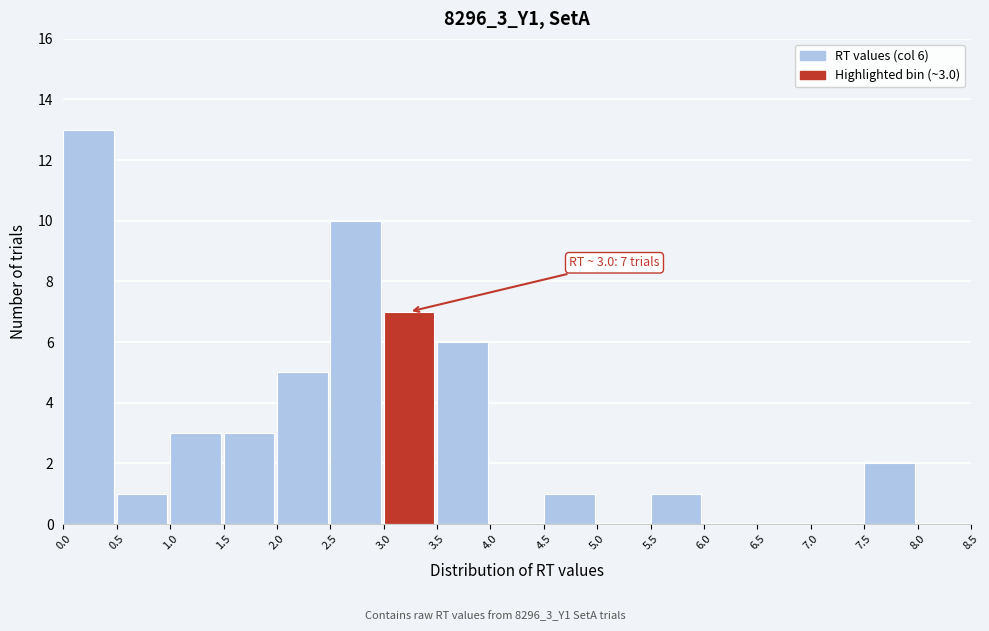

Which range on the x-axis has the tallest bar?

0.0 to 0.5